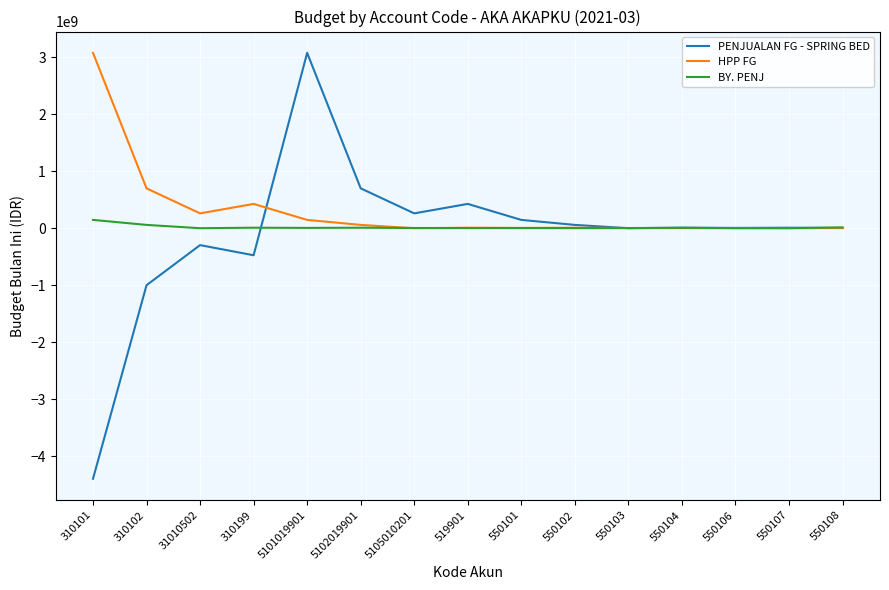

At 310199, list the series in order from largest to smallest.

HPP FG, BY. PENJ, PENJUALAN FG - SPRING BED